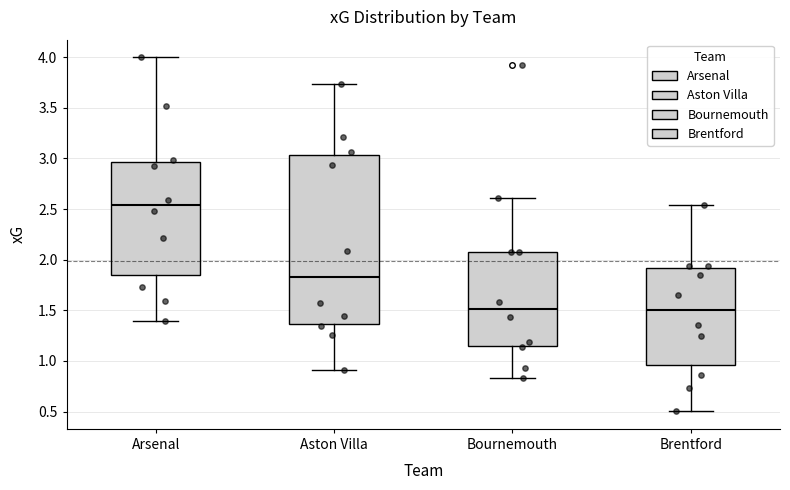

Which box is the tallest, from its lower edge to its upper edge?

Aston Villa